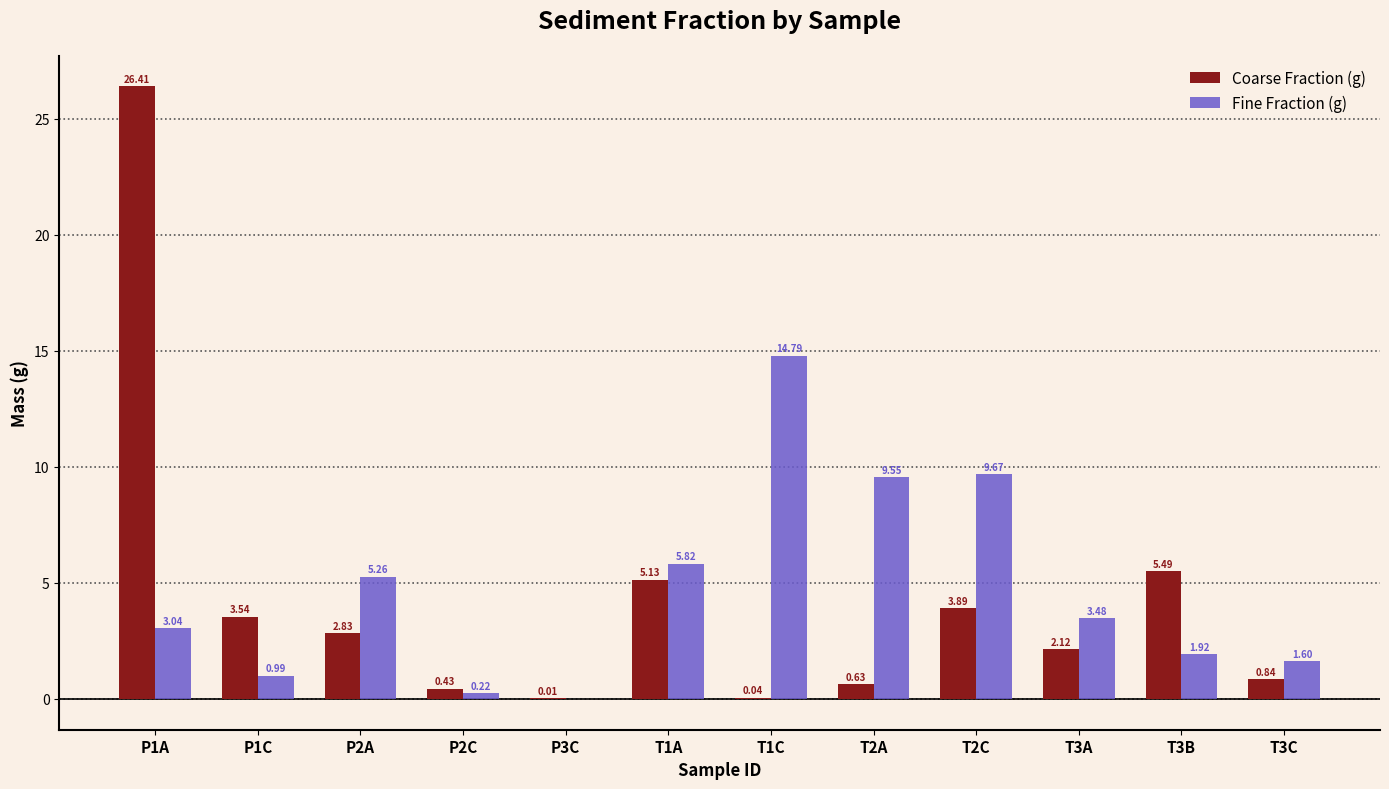

Which series changed the most between P3C and T3B?

Coarse Fraction (g)